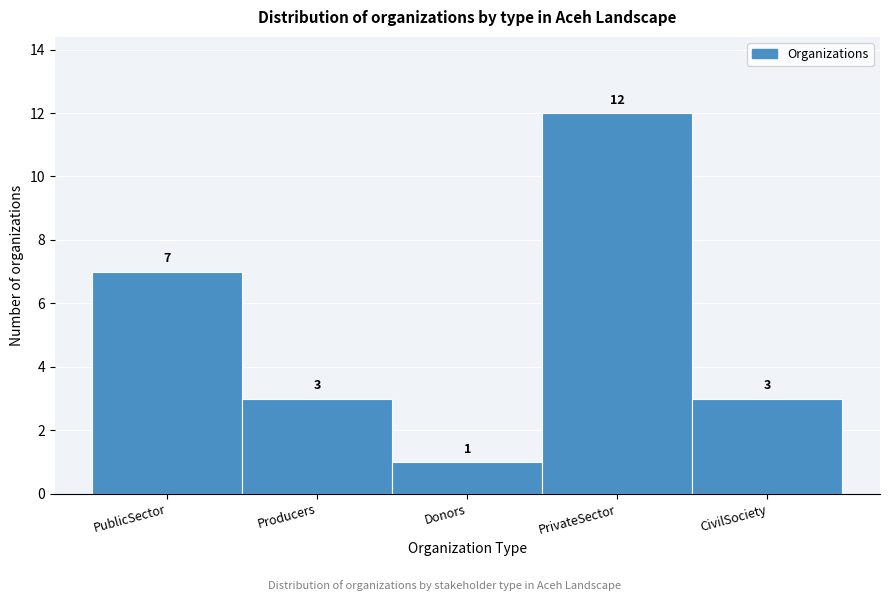

Reading left to right, what are all the values shown in this chart?

7	3	1	12	3